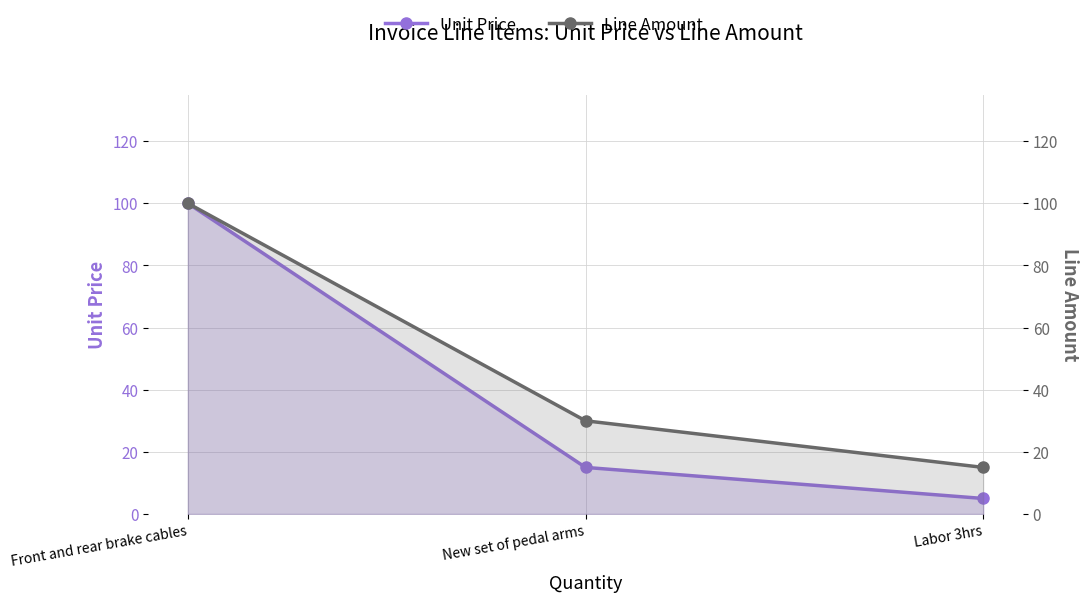

At which label does Line Amount first exceed 30?

Front and rear brake cables